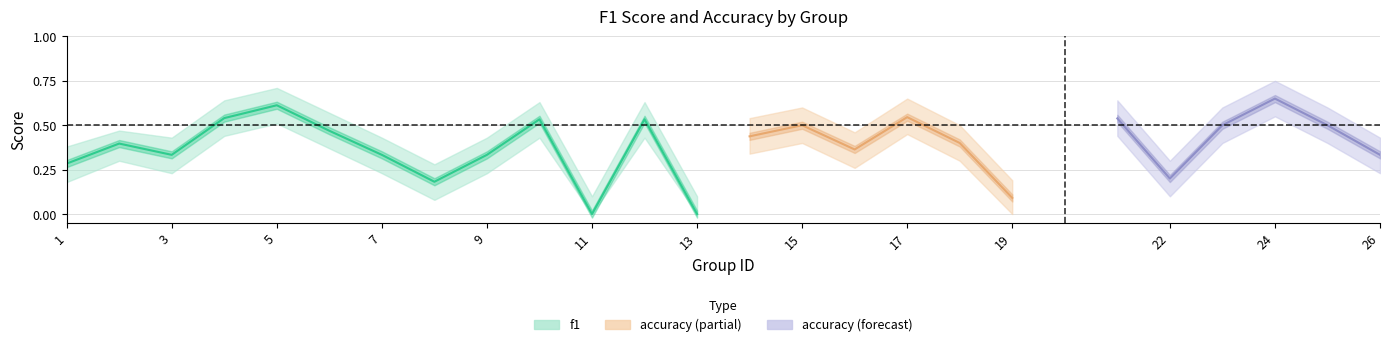

What is the difference between the accuracy values at 19 and 14?

0.3